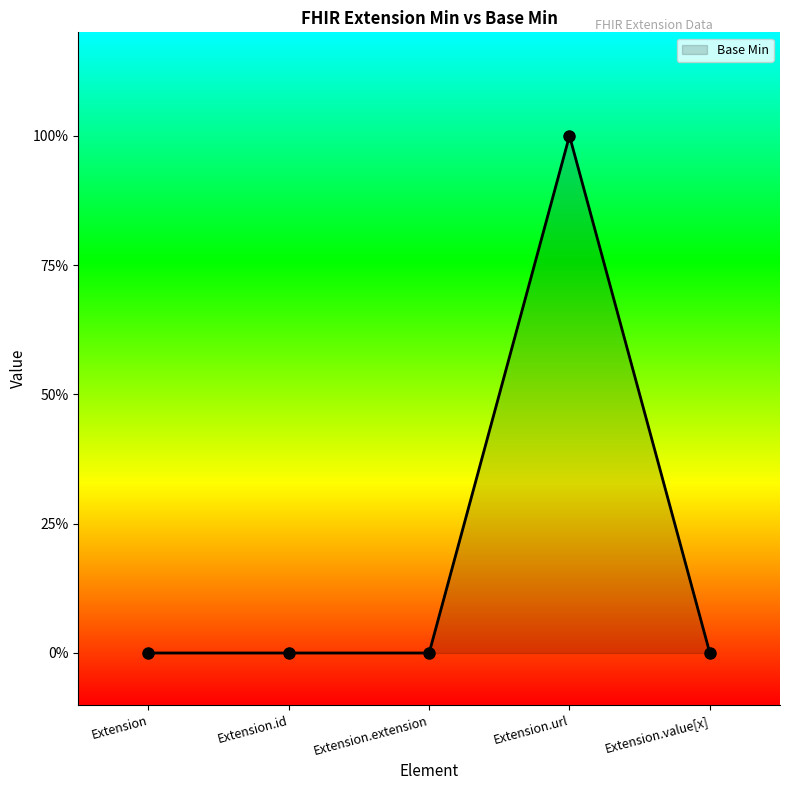

Is this an area chart (filled region under the line)?

Yes